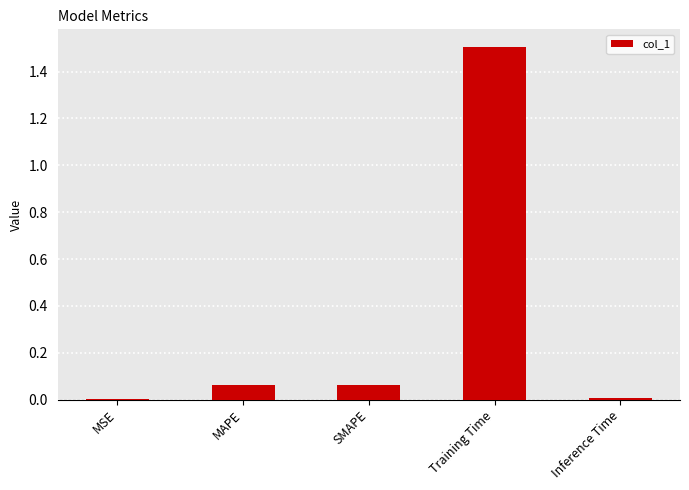

What is the sum of all values?

1.6